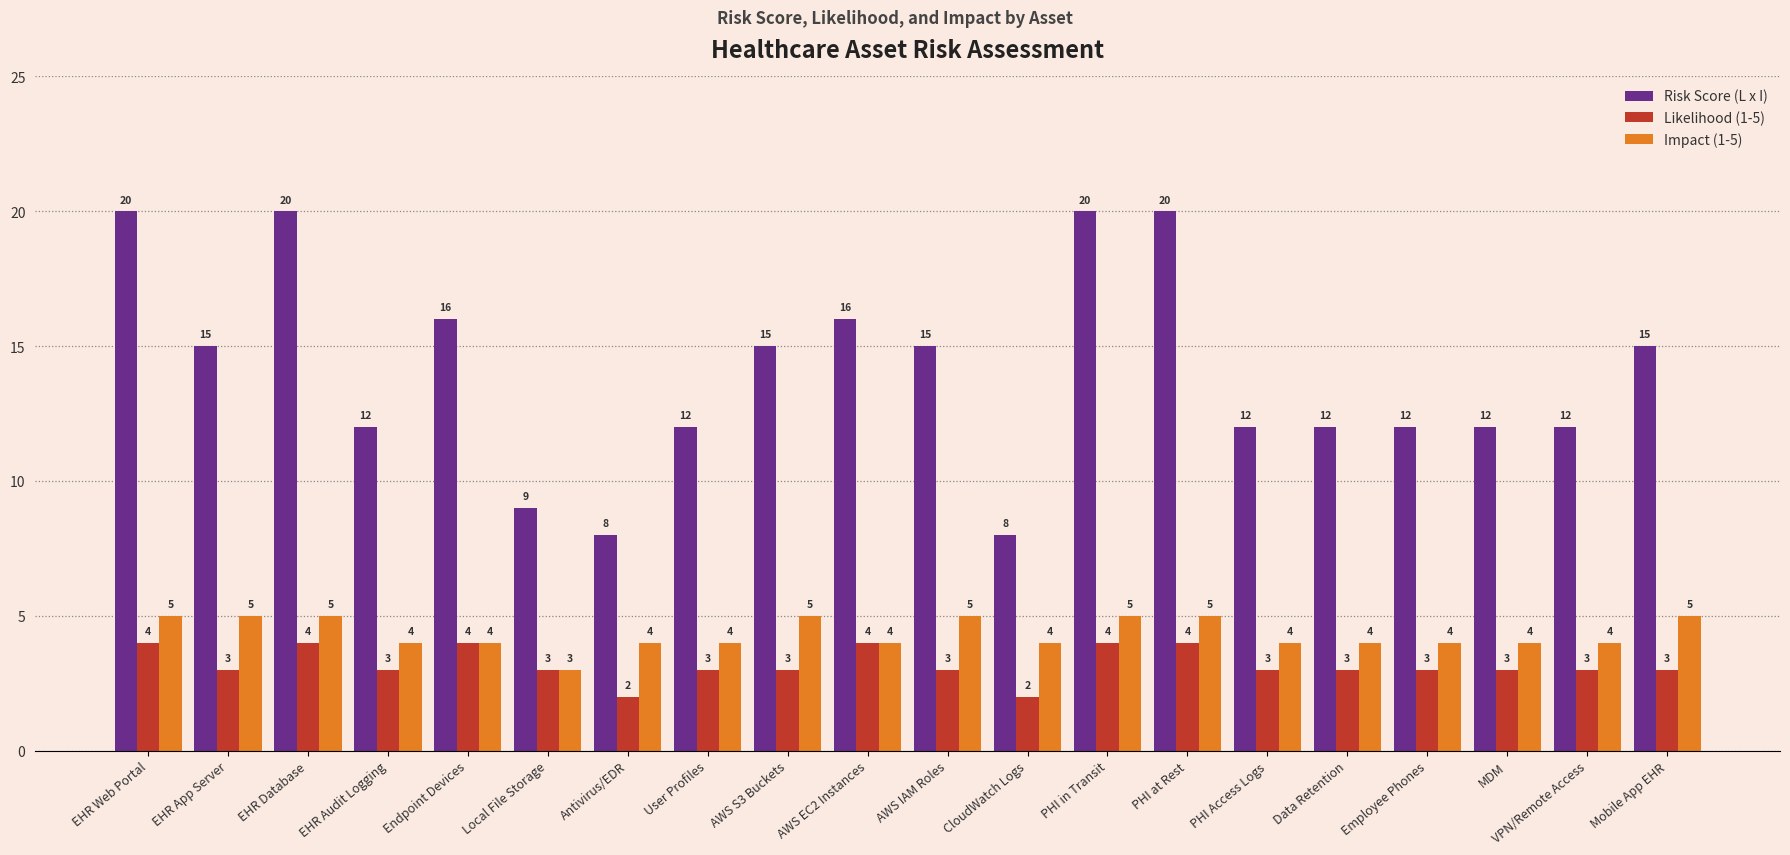

Rank the series by their maximum value, from lowest to highest.

Likelihood (1-5), Impact (1-5), Risk Score (L x I)